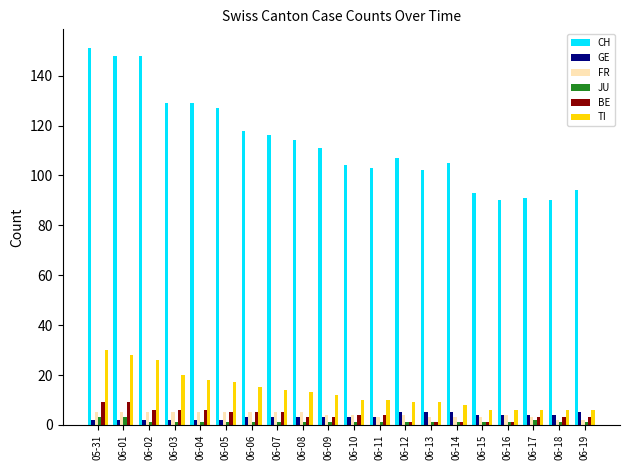

What is the sum of all TI values?

269